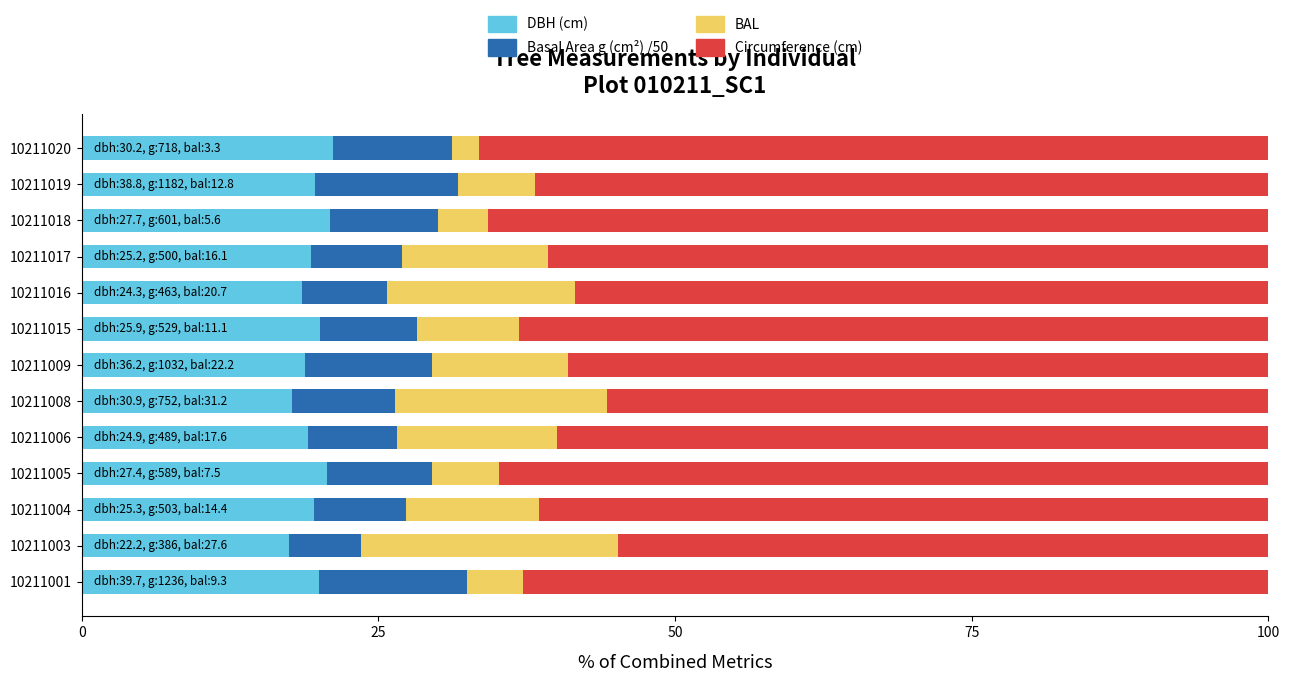

What is the average value of the DBH (cm) series?

19.5